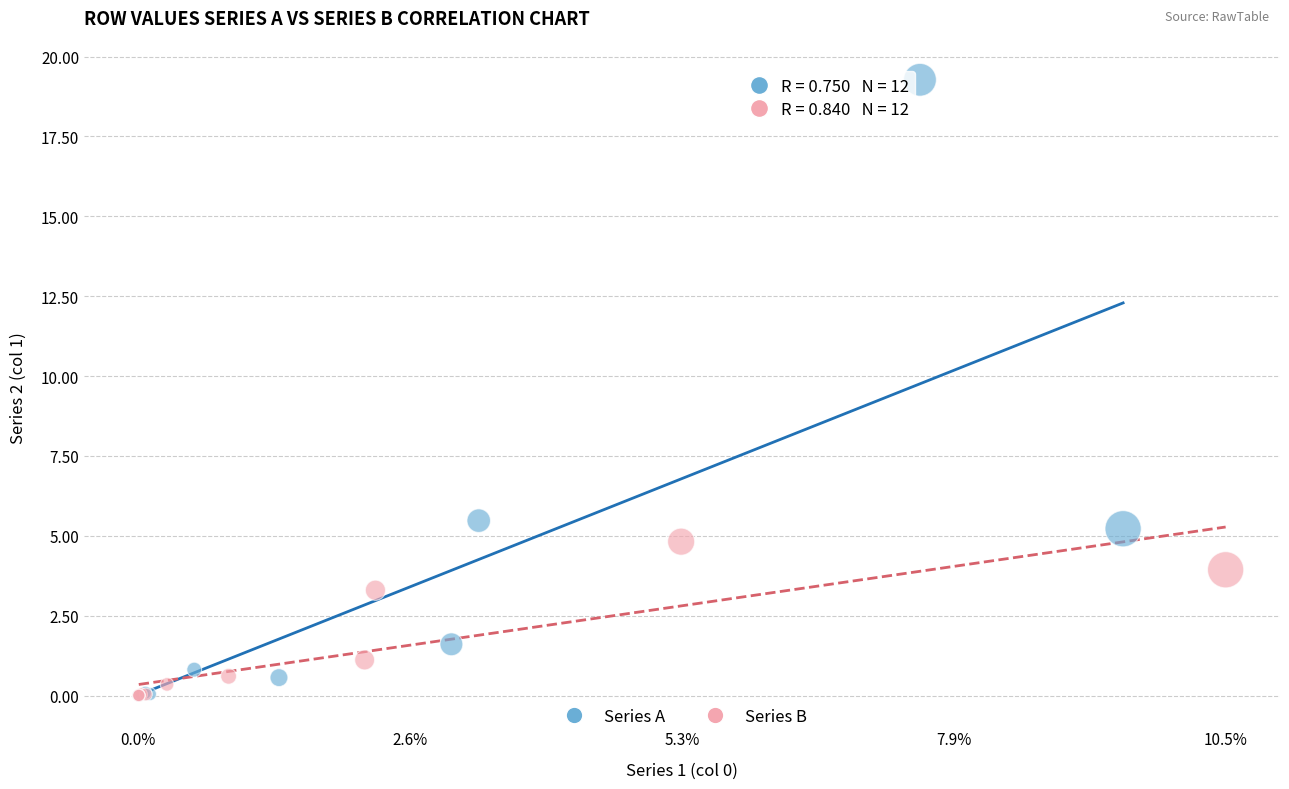

Which series has the largest Y range (max minus min)?

Series A